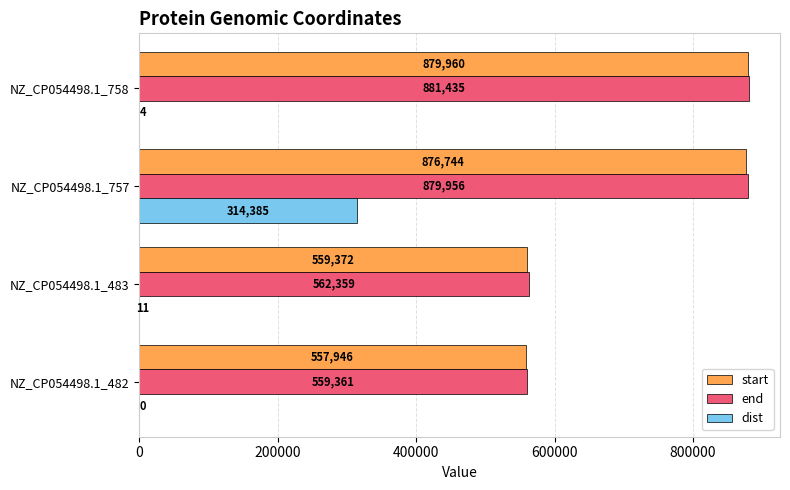

What is the maximum value for start?

879960